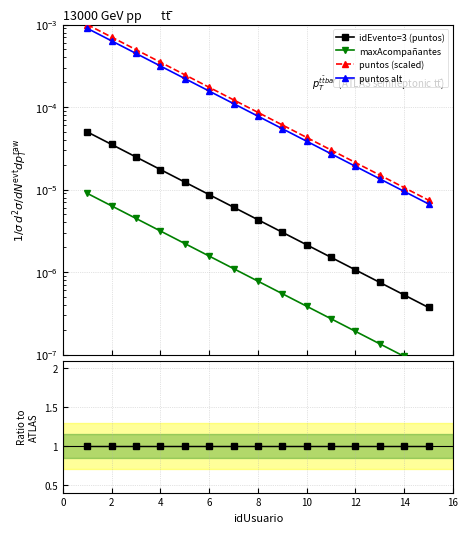

True or false: puntos alt and puntos (scaled) intersect in this chart.

False